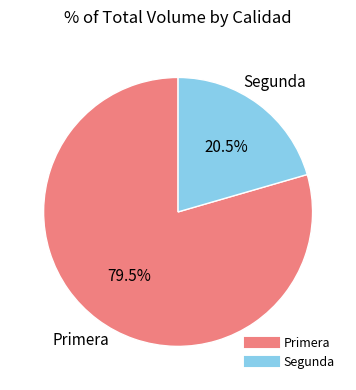

Which category accounts for the majority?

Primera